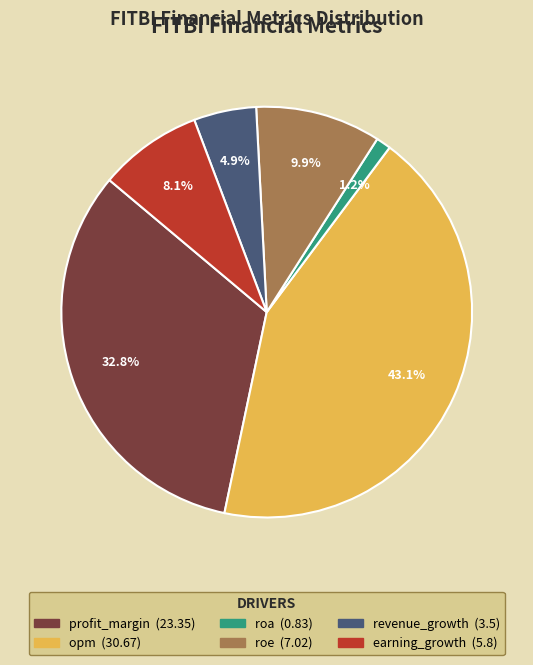

Rank the categories by value from highest to lowest.

opm, profit_margin, roe, earning_growth, revenue_growth, roa